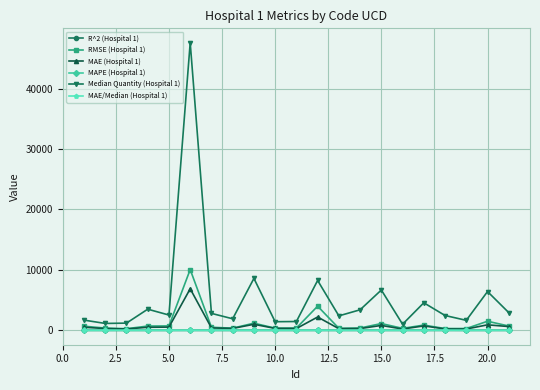

True or false: MAE/Median (Hospital 1) has more than 2 interior local peaks.

True